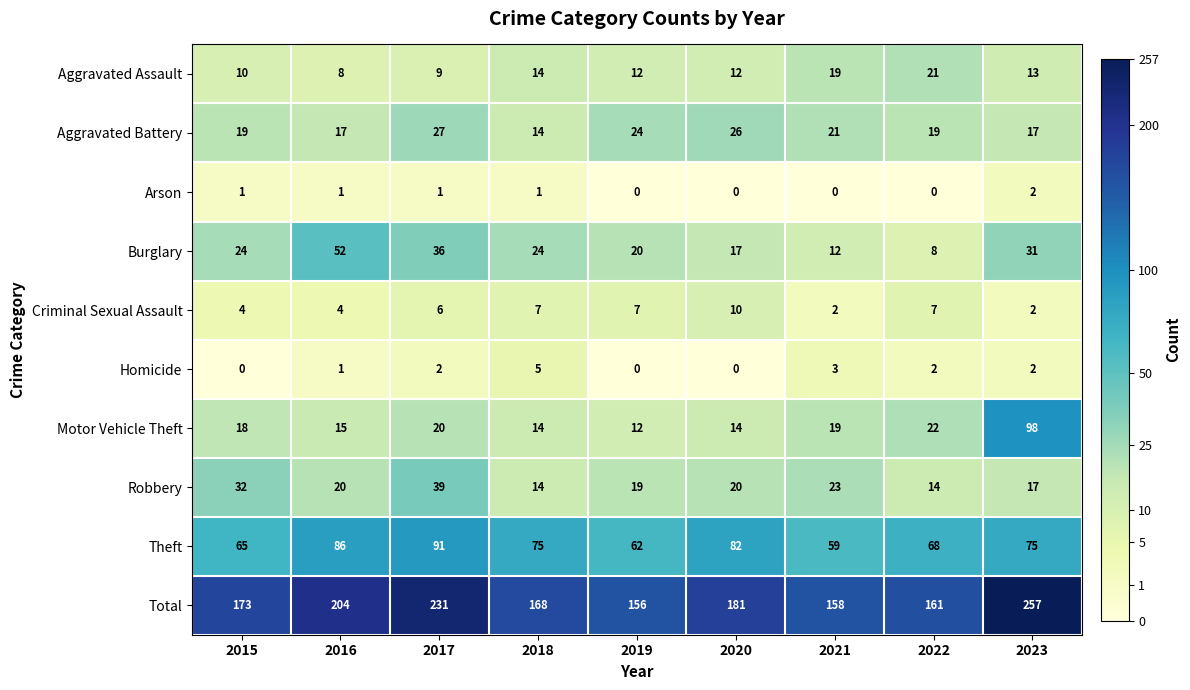

Which category has the lowest value in the Total series?

2019